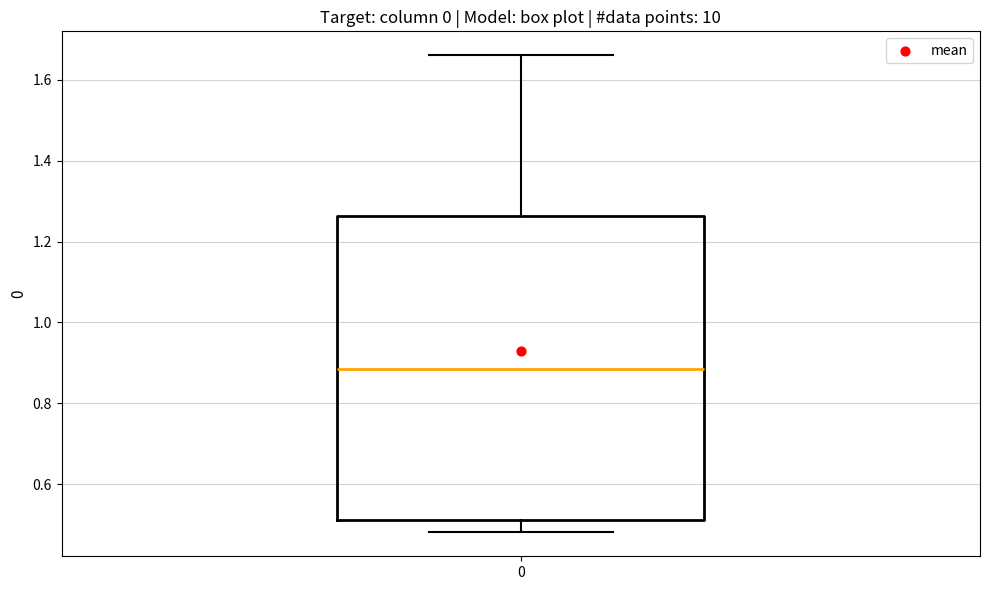

Transcribe this box plot: give where the median line is, the range the box spans, and where the two whiskers end, as read against the y-axis. The values are not printed on the chart, so give them approximately, as read against the axis.

median 0.88, box 0.52 to 1.26, whiskers 0.48 to 1.66